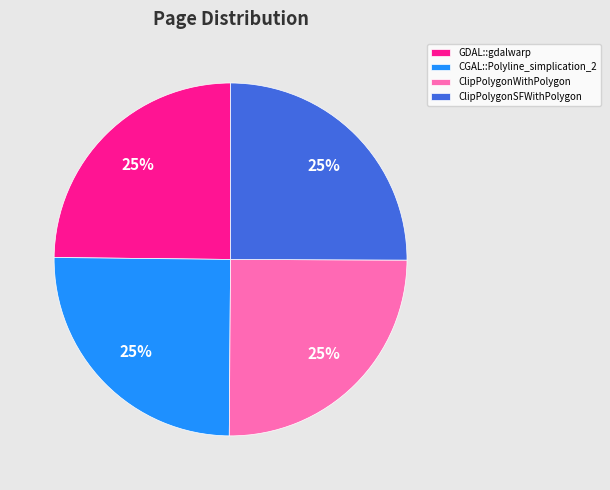

The GDAL::gdalwarp slice represents 25% of the pie. True or false?

True